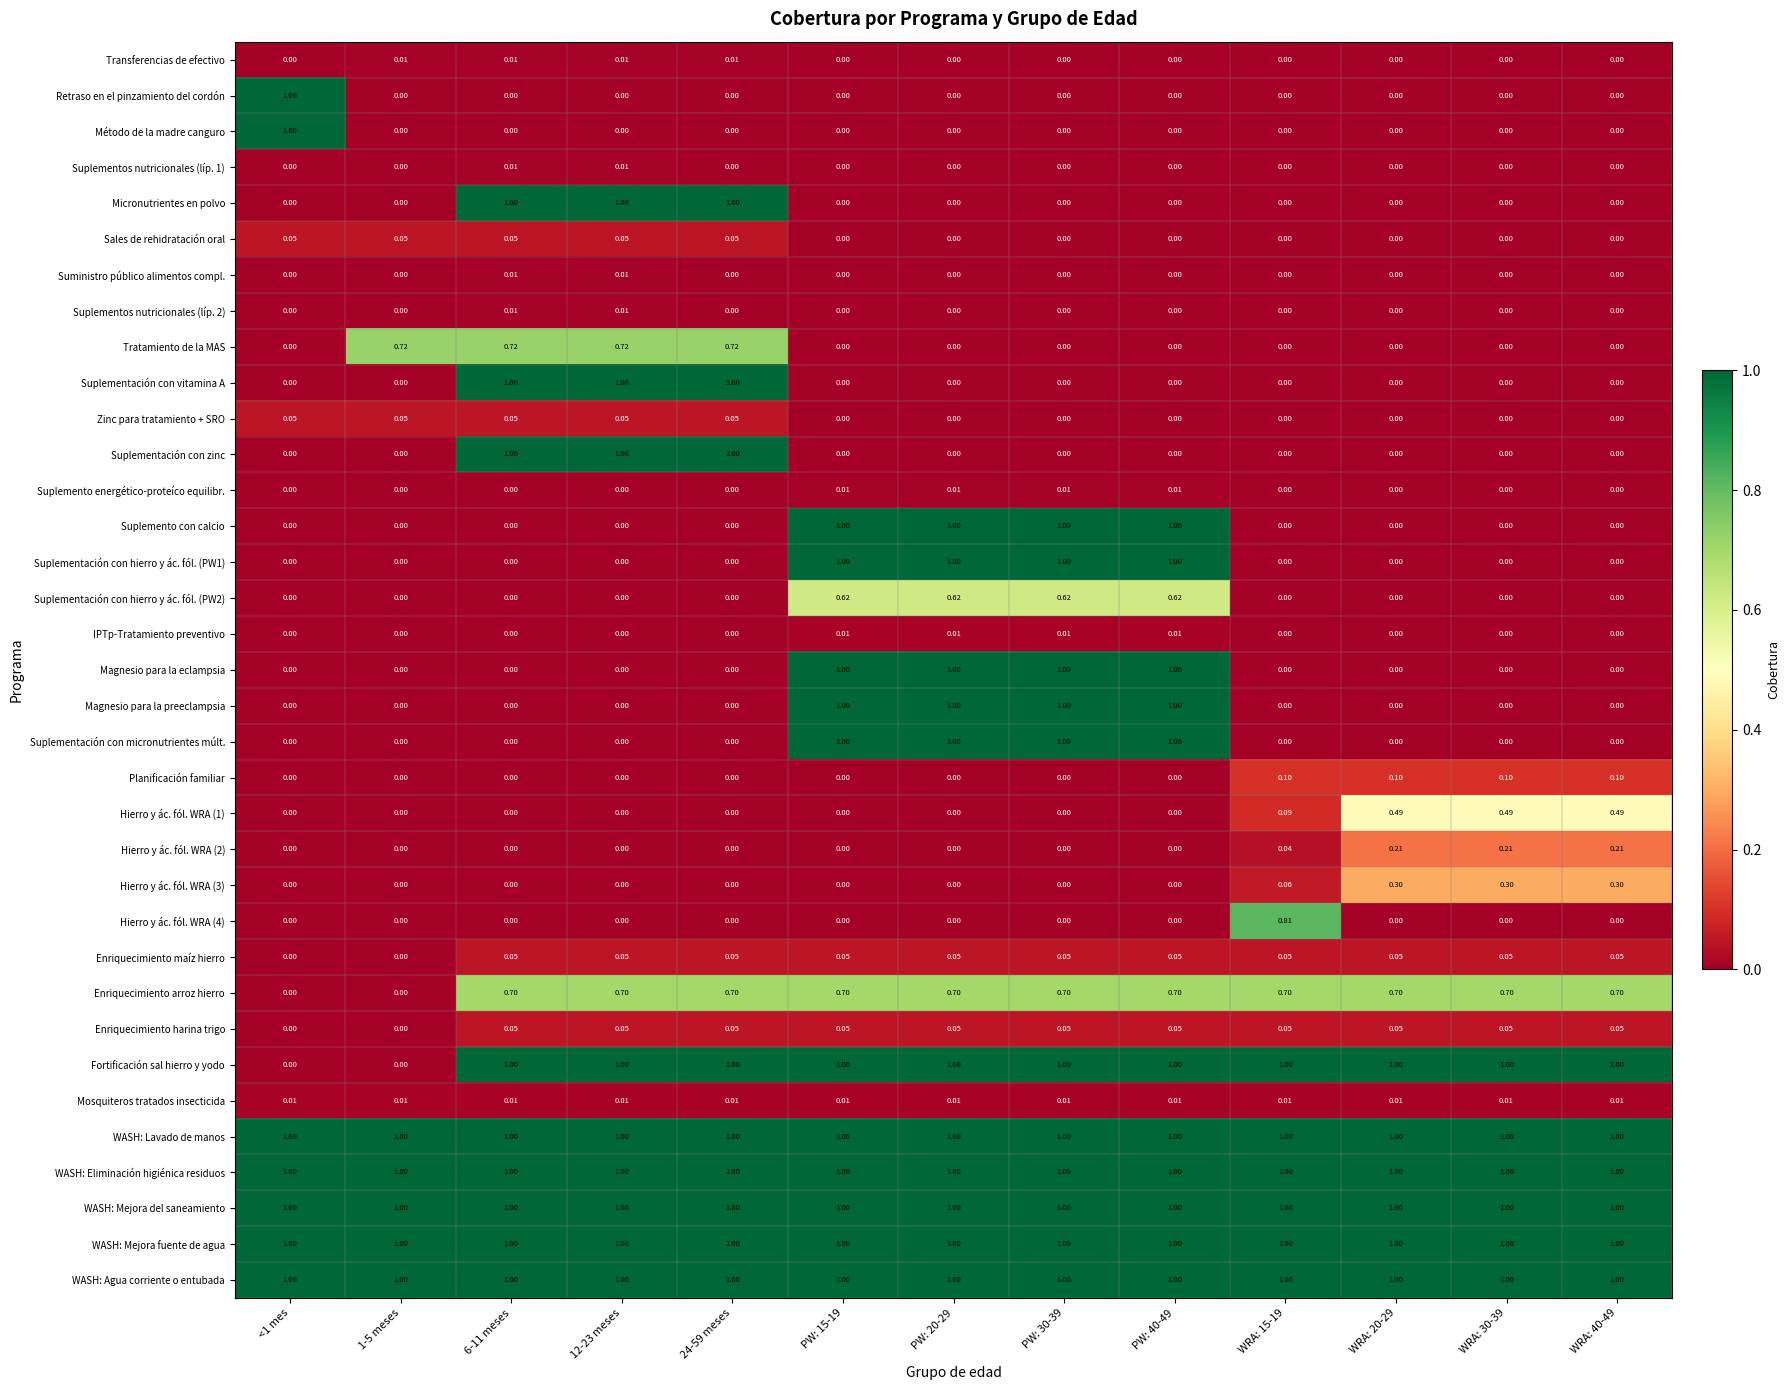

Which series changed the most between 1-5 meses and WRA: 20-29?

Fortificación sal hierro y yodo